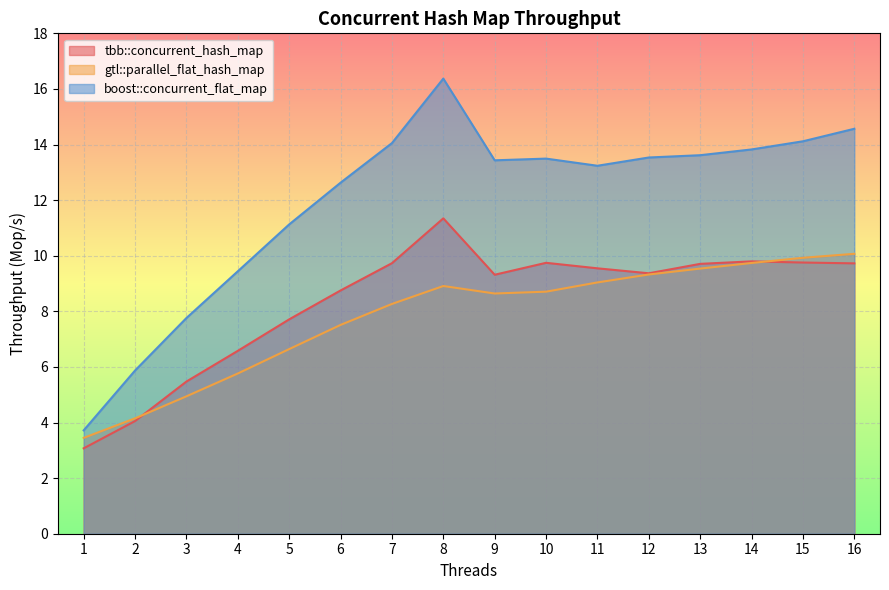

What is the maximum value shown in the chart?

16.4